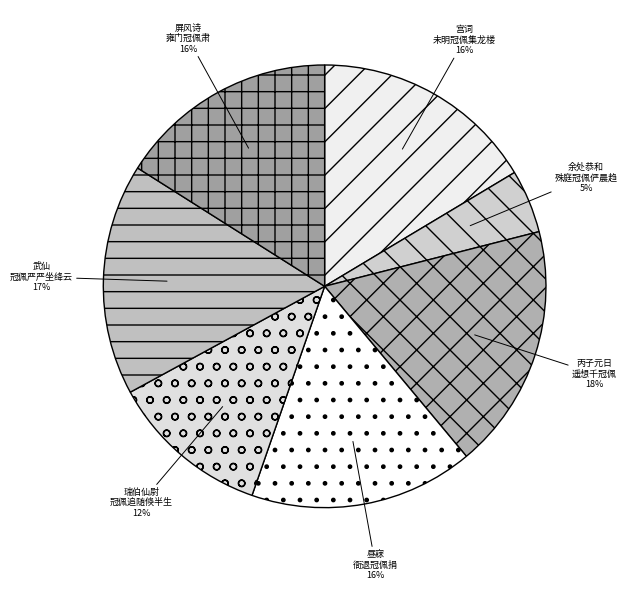

What is the ratio of the value at 余处恭和 殊庭冠佩俨晨趋 to the value at 武仙 冠佩严严坐绛云?

0.3